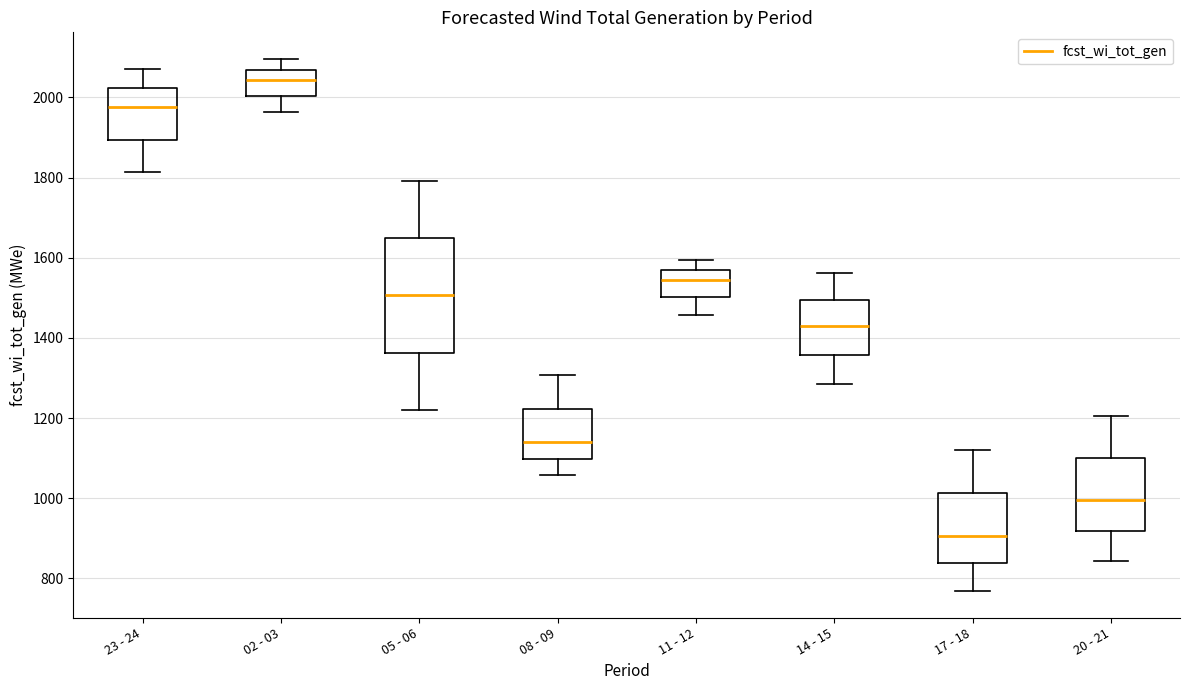

Where does the lower whisker of the box for 23 - 24 end on the y-axis? The values are not printed on the chart, so give them approximately, as read against the axis.

1820